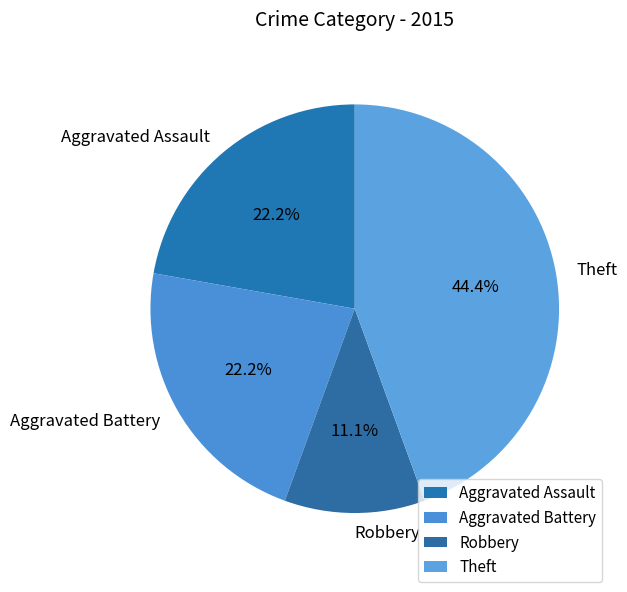

Count the number of slices in the pie.

4